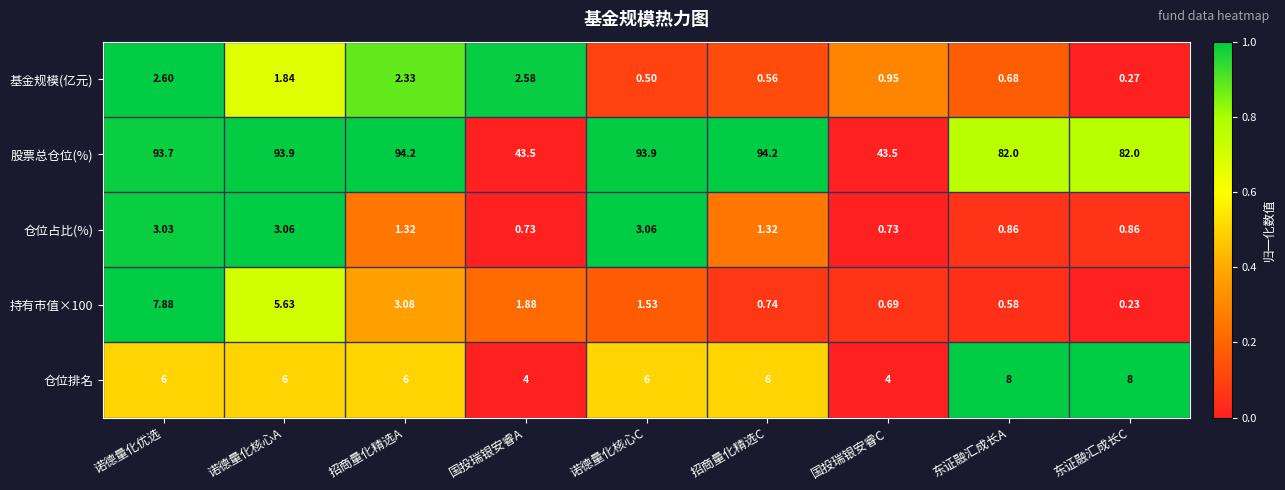

List the labels in order of 持有市值×100 value, largest first.

诺德量化优选, 诺德量化核心A, 招商量化精选A, 国投瑞银安睿A, 诺德量化核心C, 招商量化精选C, 国投瑞银安睿C, 东证融汇成长A, 东证融汇成长C